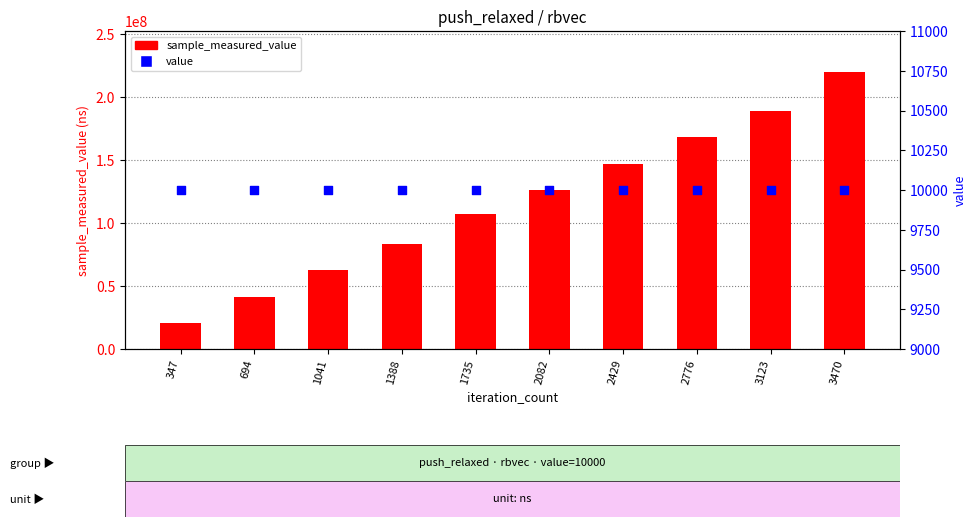

Which series has the widest spread of Y values?

sample_measured_value